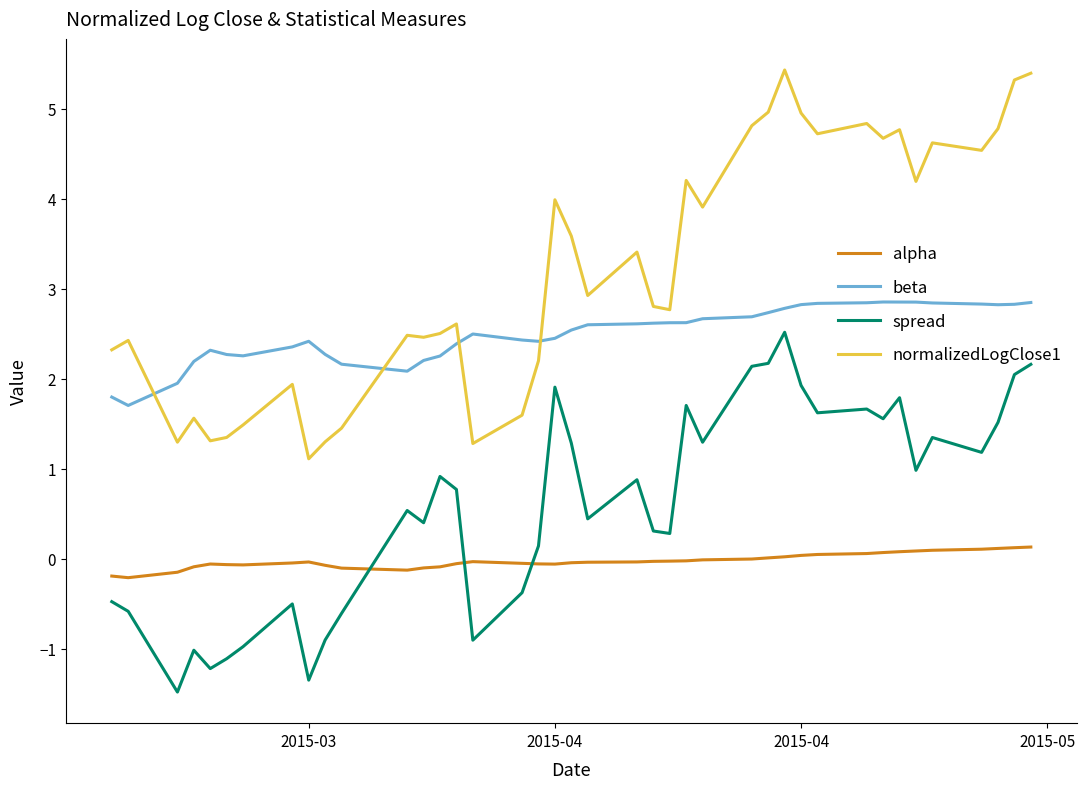

Which series has the widest spread of values?

normalizedLogClose1